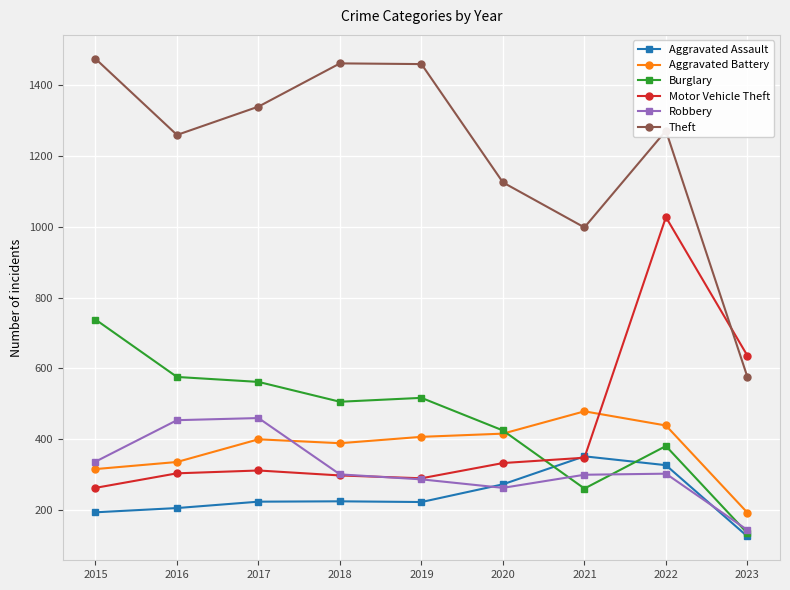

What are all the series names shown in the legend?

Aggravated Assault, Aggravated Battery, Burglary, Motor Vehicle Theft, Robbery, Theft